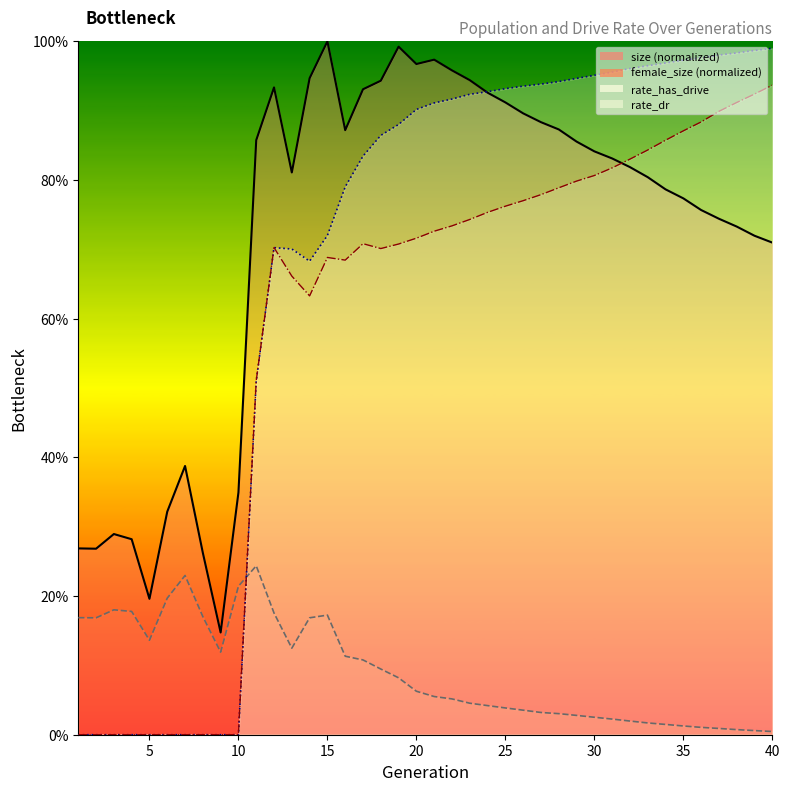

True or false: female_size and rate_dr intersect in this chart.

True